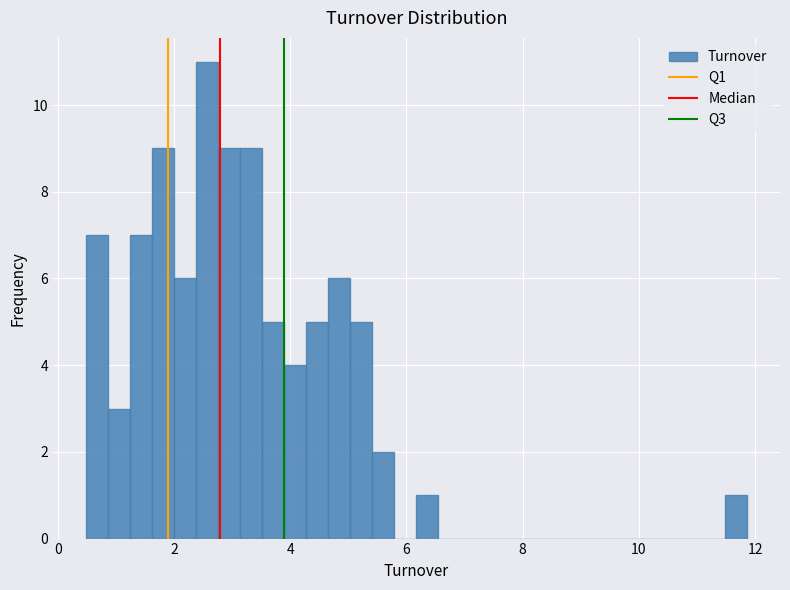

Around what value on the x-axis is the tallest bar? Give the approximate position of its centre, as read against the axis.

2.6